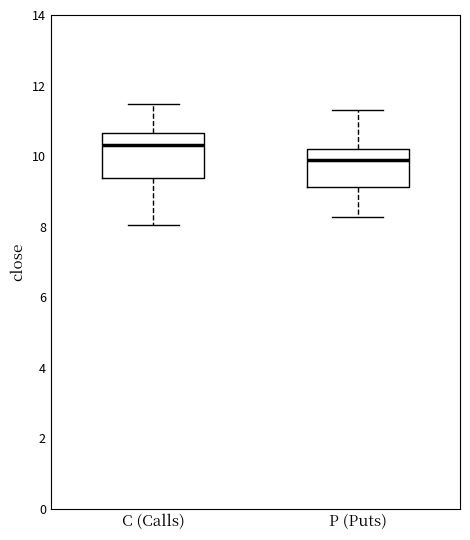

Reading left to right, transcribe this box plot: for each box, give where its median line is, the range the box spans, and where its two whiskers end, as read against the y-axis. The values are not printed on the chart, so give them approximately, as read against the axis.

C (Calls): median 10.4, box 9.4 to 10.6, whiskers 8.0 to 11.4
P (Puts): median 10.0, box 9.2 to 10.2, whiskers 8.2 to 11.4